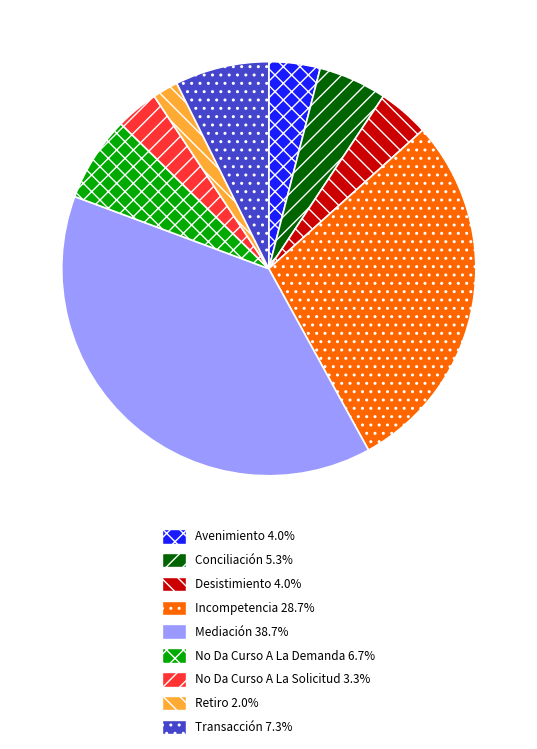

How many slices are in this pie chart?

9